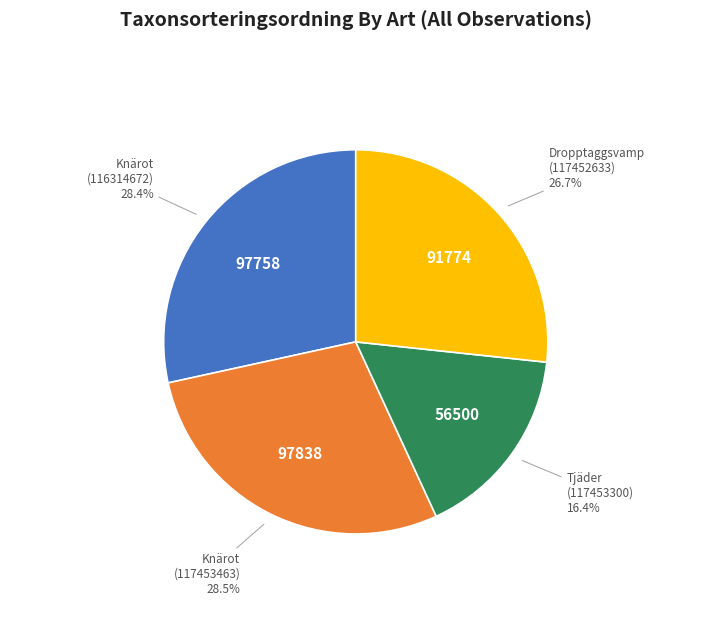

Does any single category account for the majority?

No